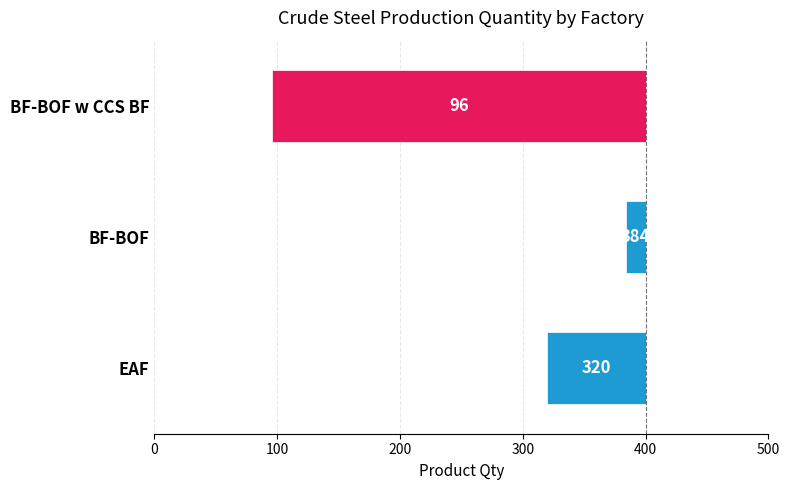

True or false: the data shows -8 at BF-BOF.

False